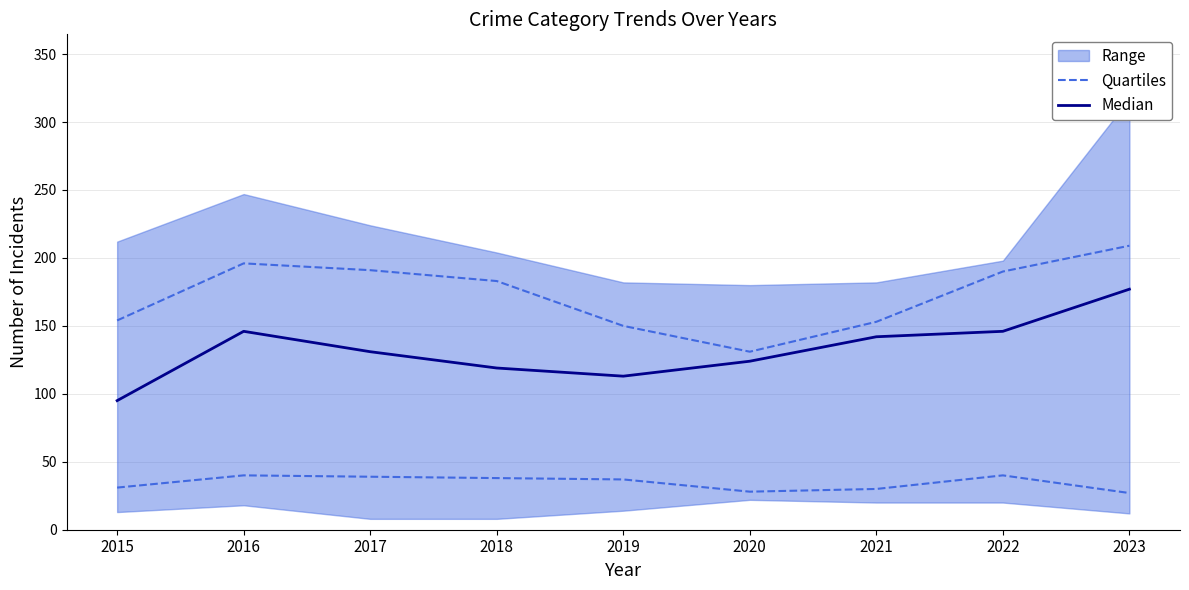

Which label corresponds to the smallest value in the chart?

2023